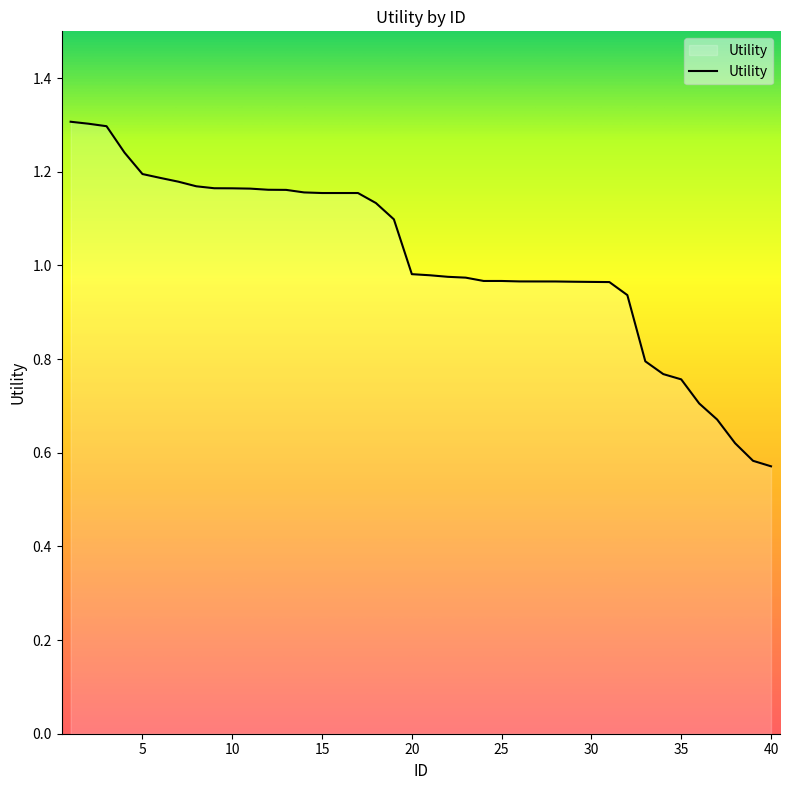

Does the chart have visible grid lines?

No